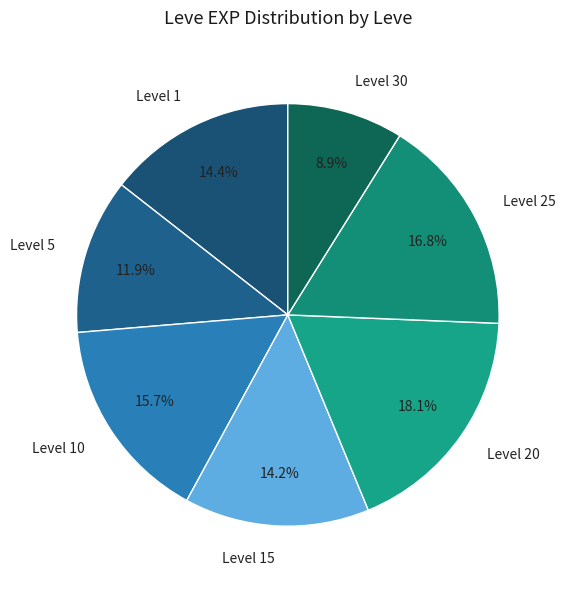

Which category has the biggest portion of the pie?

Level 20